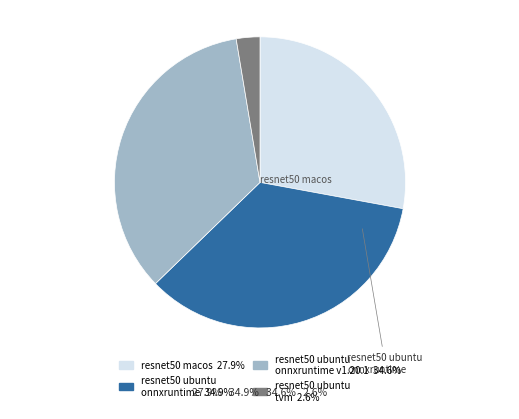

Does any single category account for the majority?

No